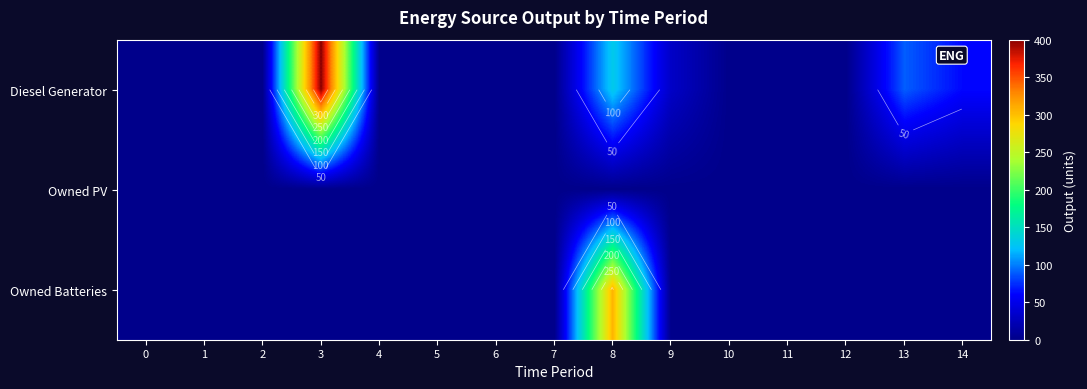

What is the maximum value for Owned Batteries?

307